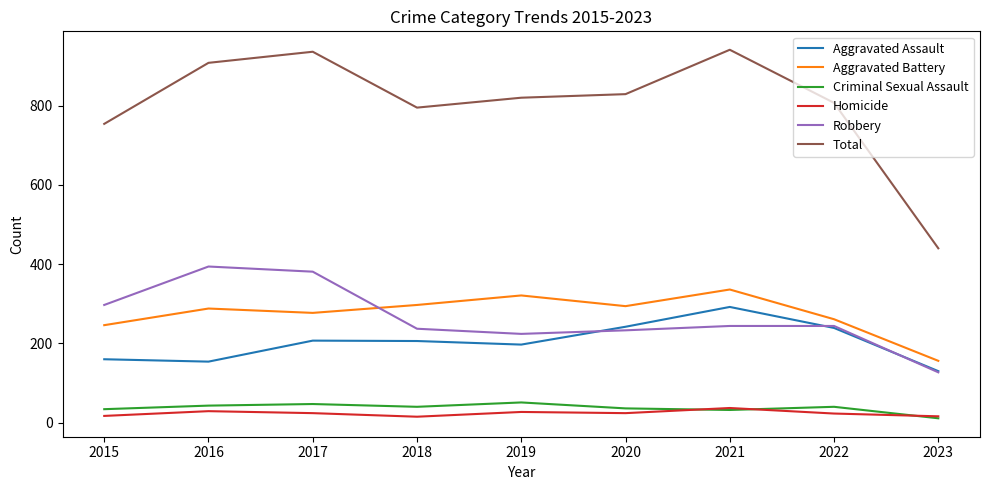

Is it true that Robbery equals 301 at 2019?

False